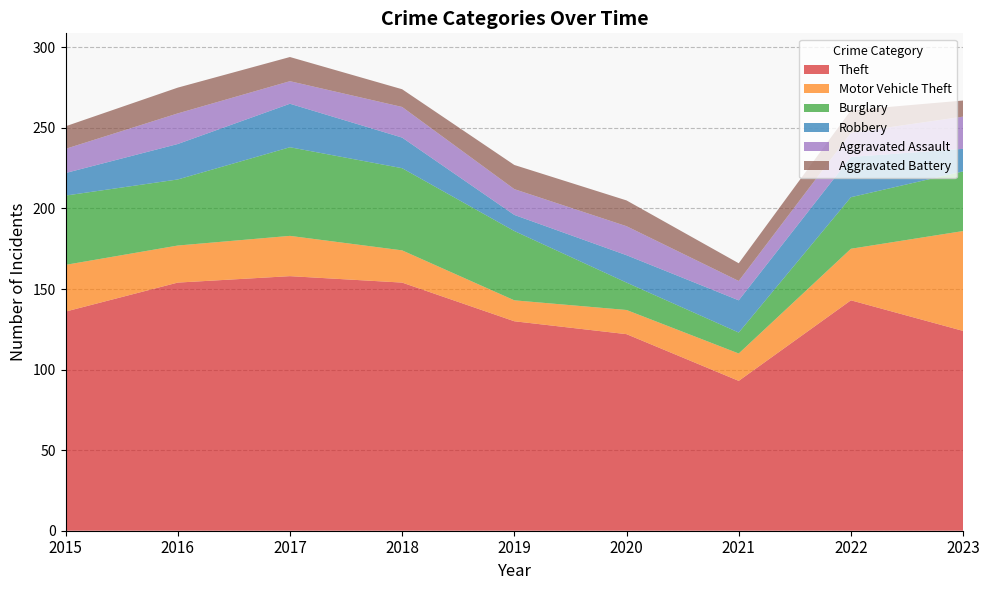

Reading left to right, list all the values displayed in this chart.

Theft: 2015=136	2016=154	2017=158	2018=154	2019=130	2020=122	2021=93	2022=143	2023=124
Motor Vehicle Theft: 2015=29	2016=23	2017=25	2018=20	2019=13	2020=15	2021=17	2022=32	2023=62
Burglary: 2015=43	2016=41	2017=55	2018=51	2019=43	2020=17	2021=13	2022=32	2023=37
Robbery: 2015=14	2016=22	2017=27	2018=19	2019=10	2020=17	2021=20	2022=25	2023=14
Aggravated Assault: 2015=15	2016=19	2017=14	2018=19	2019=16	2020=18	2021=12	2022=15	2023=20
Aggravated Battery: 2015=14	2016=16	2017=15	2018=11	2019=15	2020=16	2021=11	2022=14	2023=10